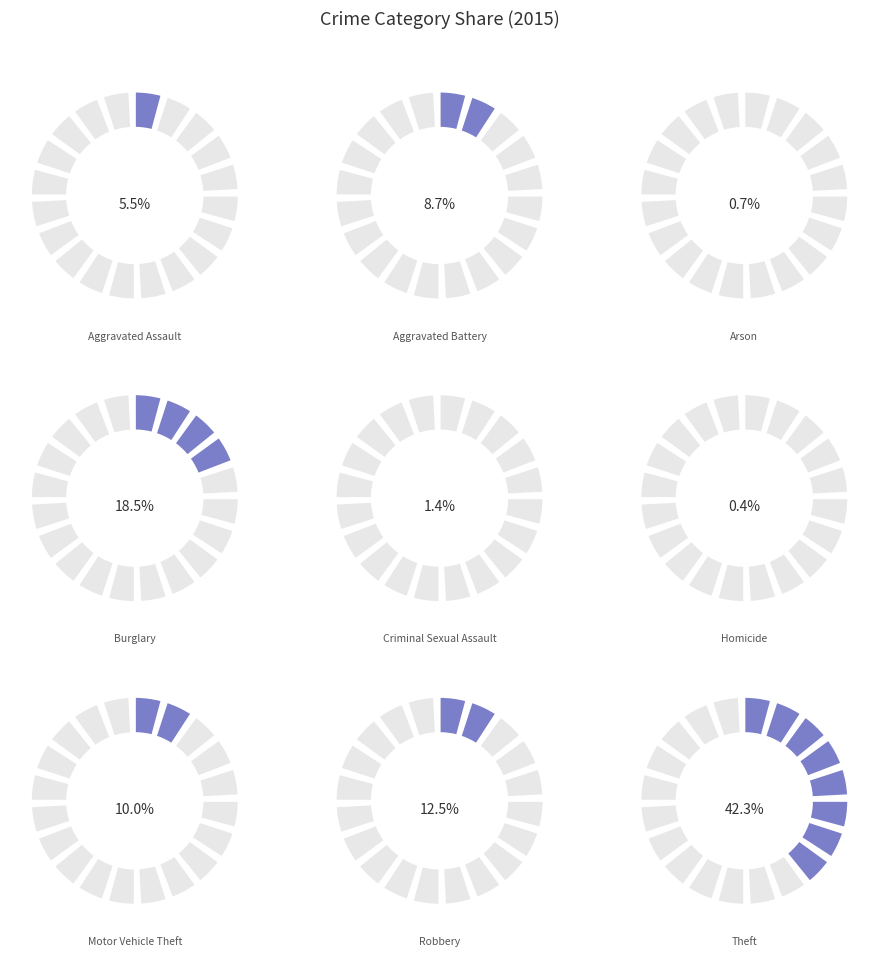

Count the number of slices in the pie.

9